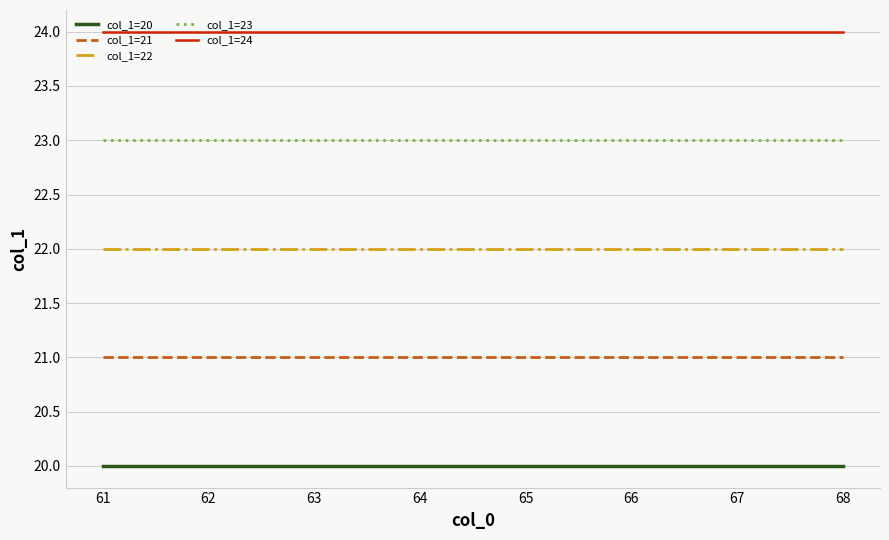

How many lines are shown in the chart?

5